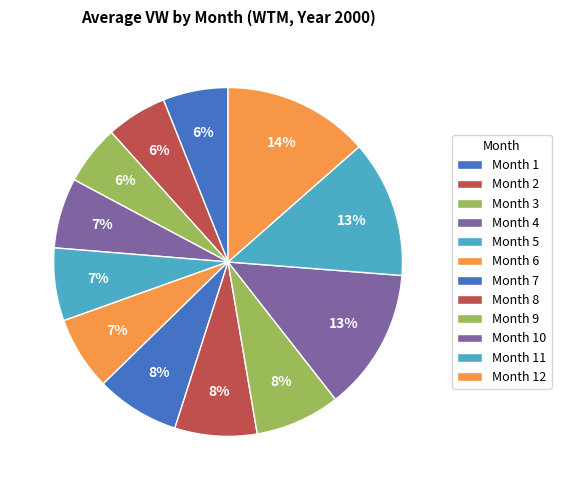

Which category has the smallest portion of the pie?

3